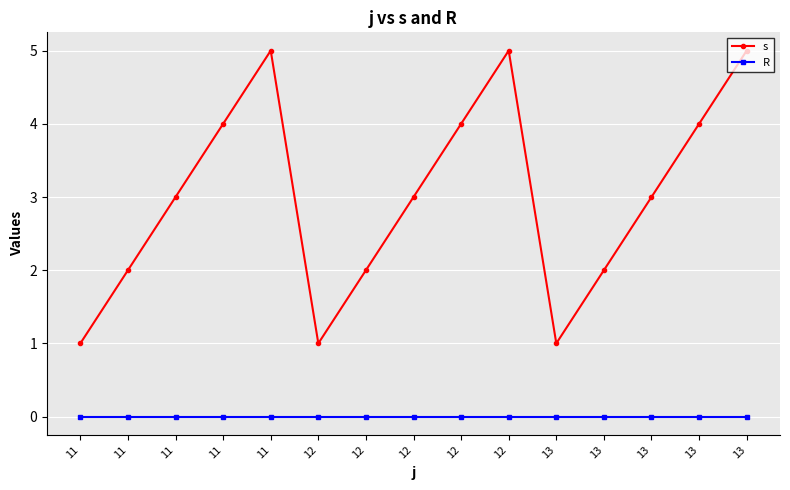

Rank the categories by s value from highest to lowest.

11, 12, 13, 11, 12, 13, 11, 12, 13, 11, 12, 13, 11, 12, 13